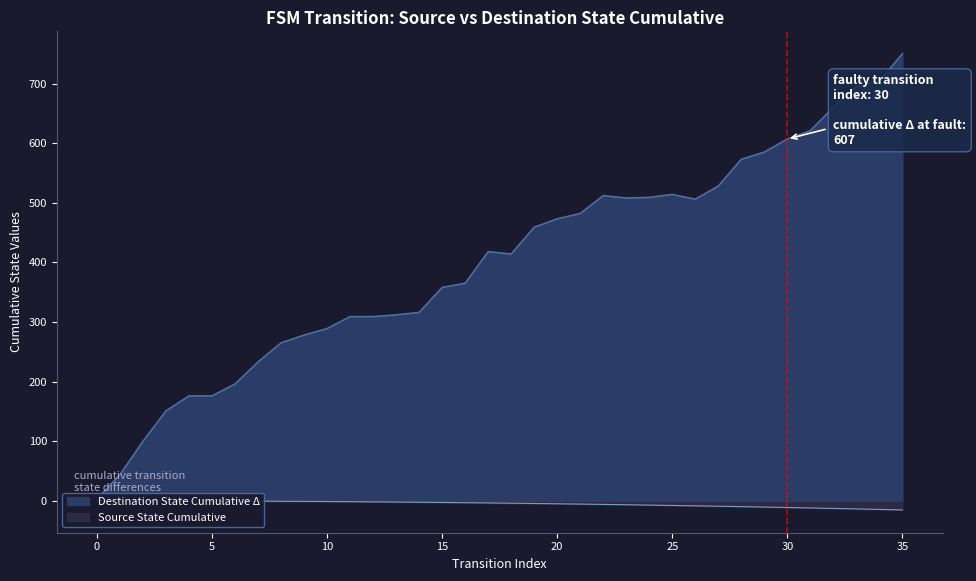

Read the value at 13, to the nearest 50.

300